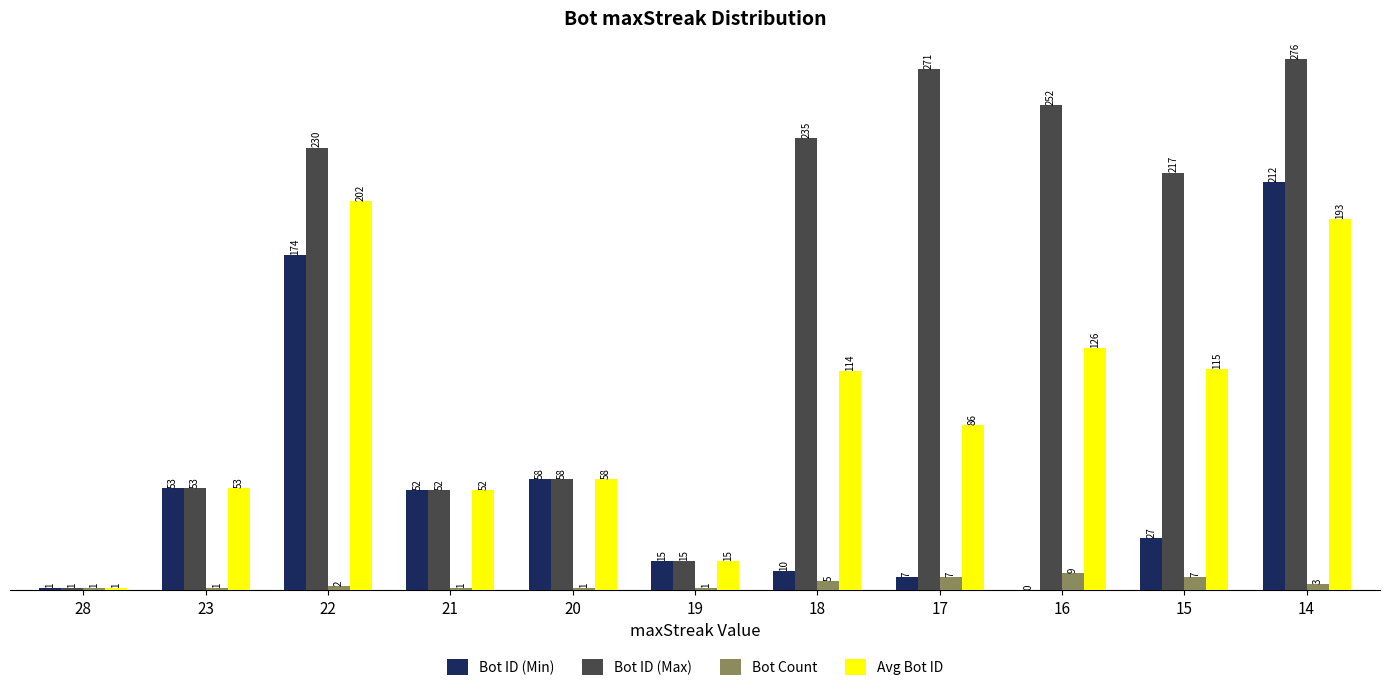

What is the sum of the Bot ID (Max) values at 28 and 16?

253